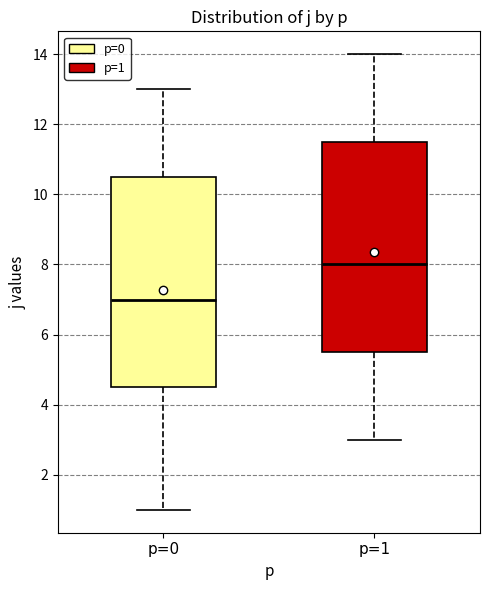

Which box's median line is the lowest?

p=0